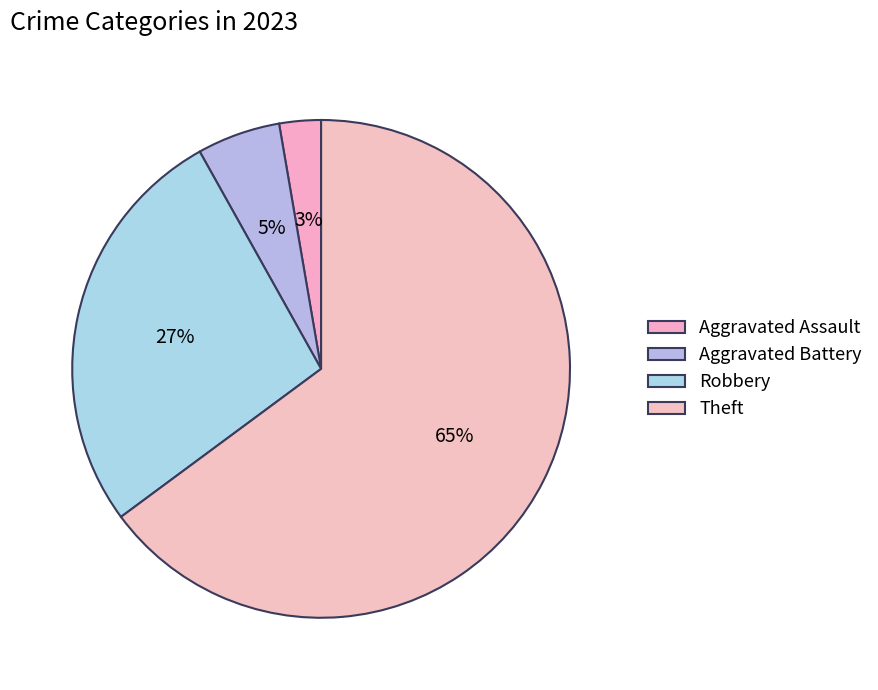

To the nearest percent, what portion does Robbery represent?

27%